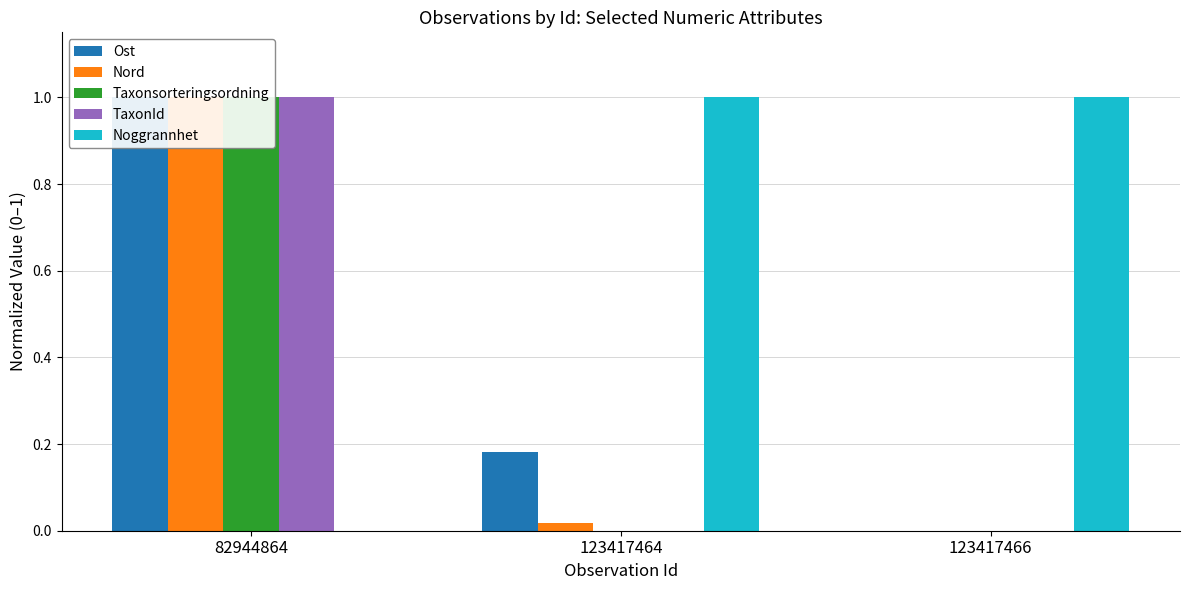

Which series has the largest total across all categories?

Noggrannhet